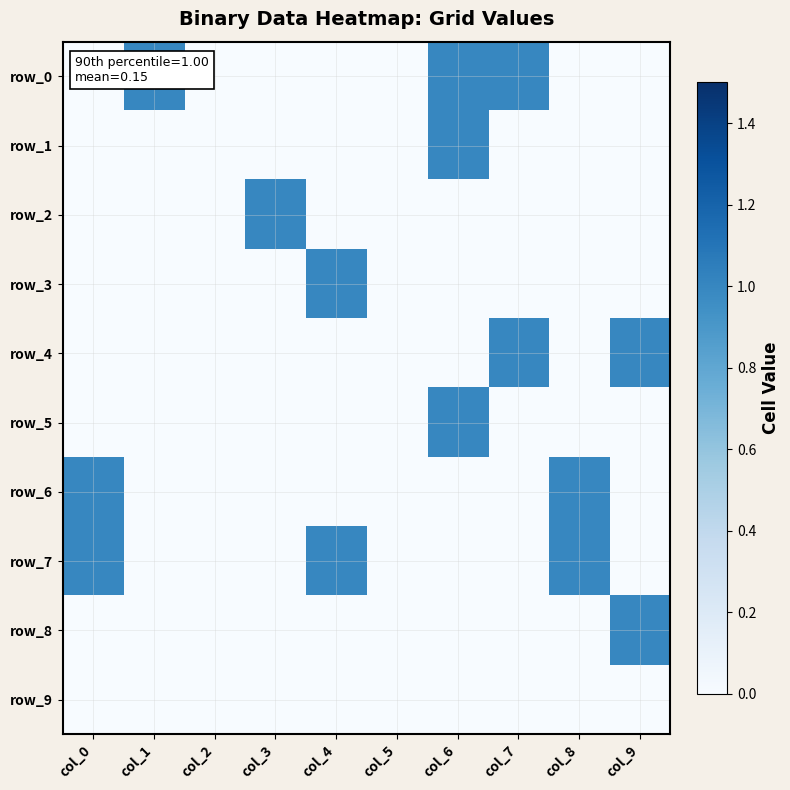

The value of row_0 at col_7 is 1. True or false?

True